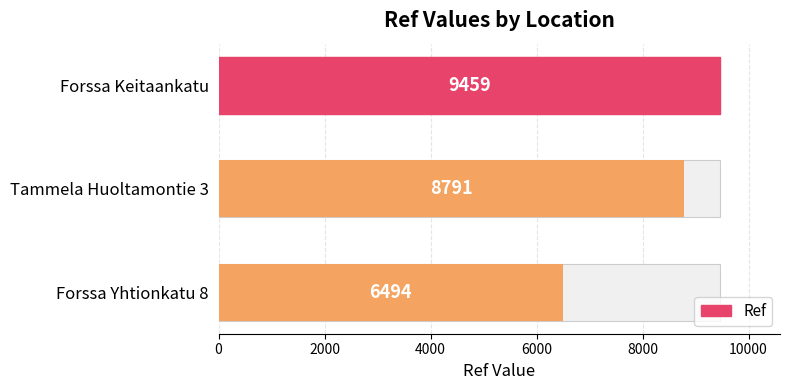

What is the value of the 3rd bar from the left?

6494